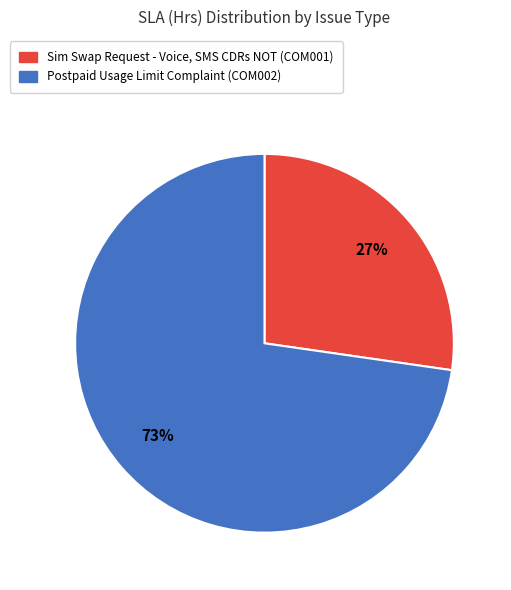

Does Postpaid Usage Limit Complaint (COM002) represent more than half of the total?

Yes